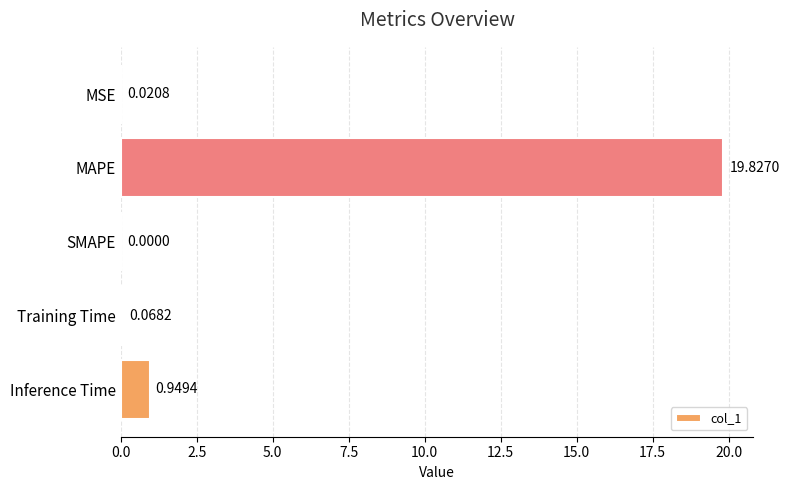

What is the sum of all values?

20.9